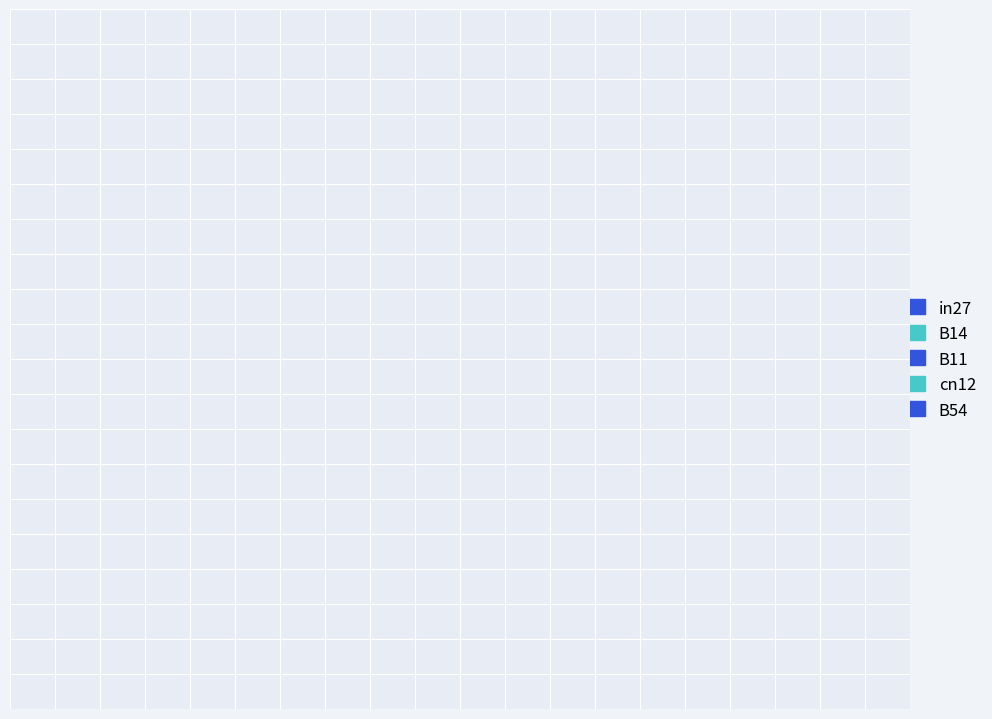

Which category has the biggest portion of the pie?

B54